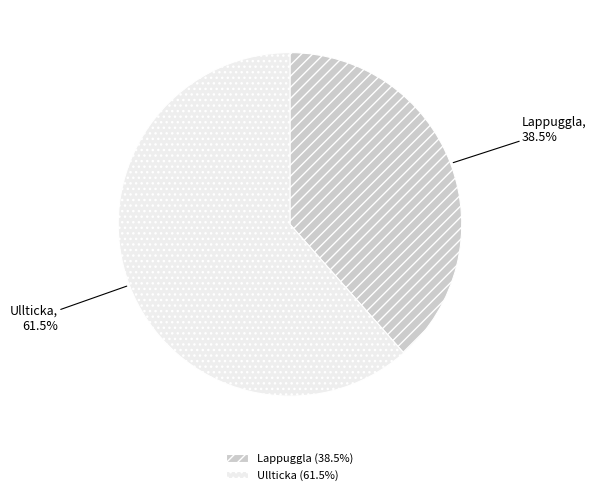

Approximately how many times larger is the value at Ullticka compared to Lappuggla?

1.6